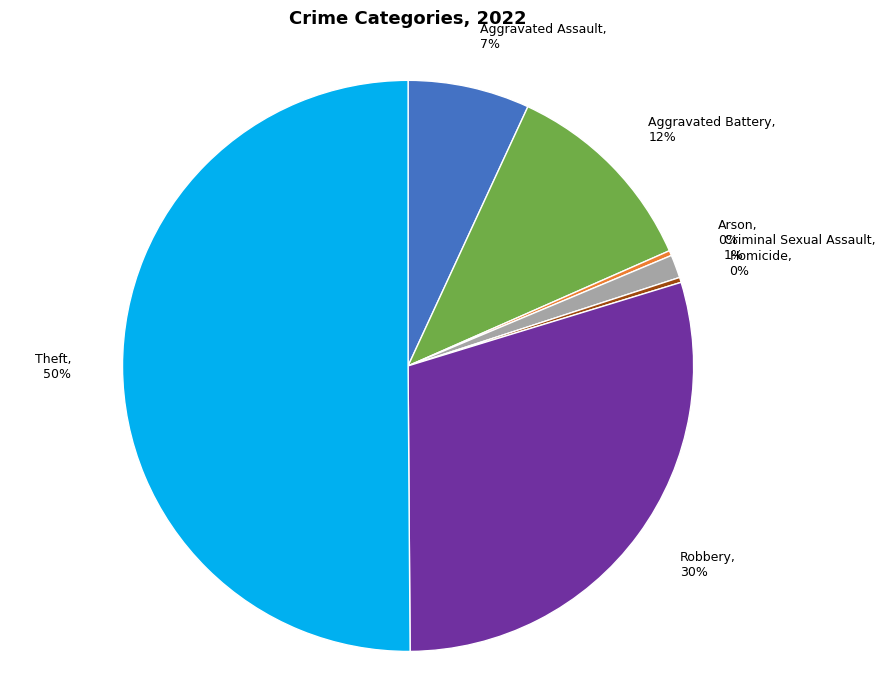

To the nearest percent, what is the difference between the Robbery and Aggravated Battery slice percentages?

18%